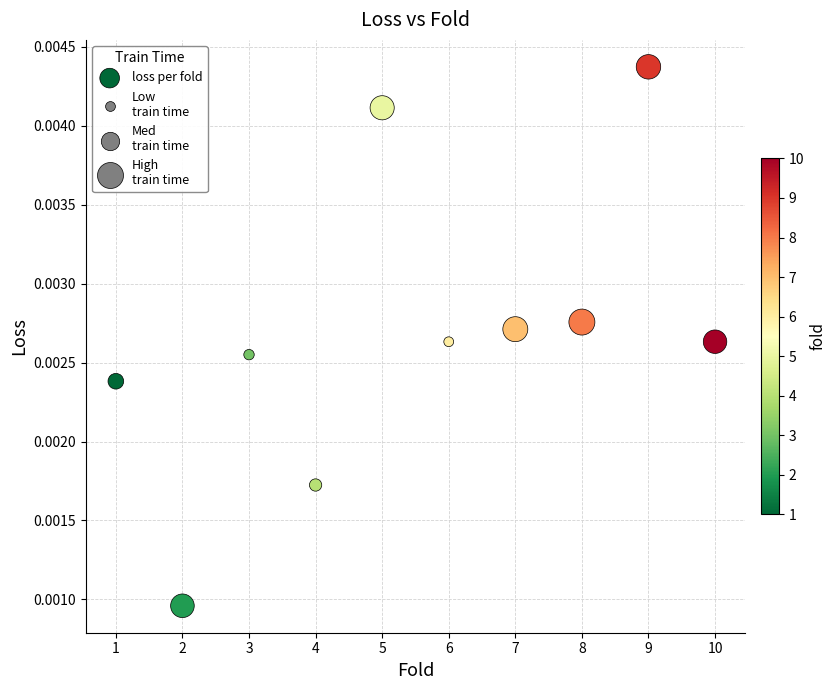

What is the range of X values (max minus min)?

9.0